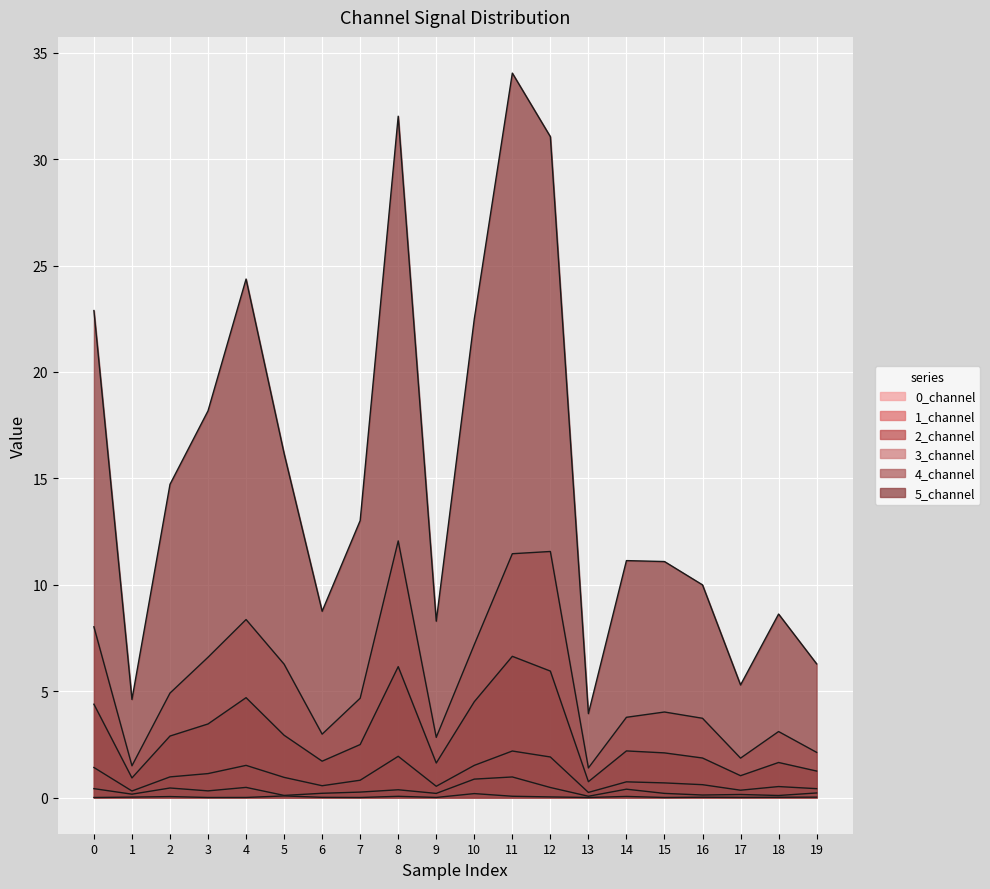

At which category does 5_channel reach its first local valley?

1